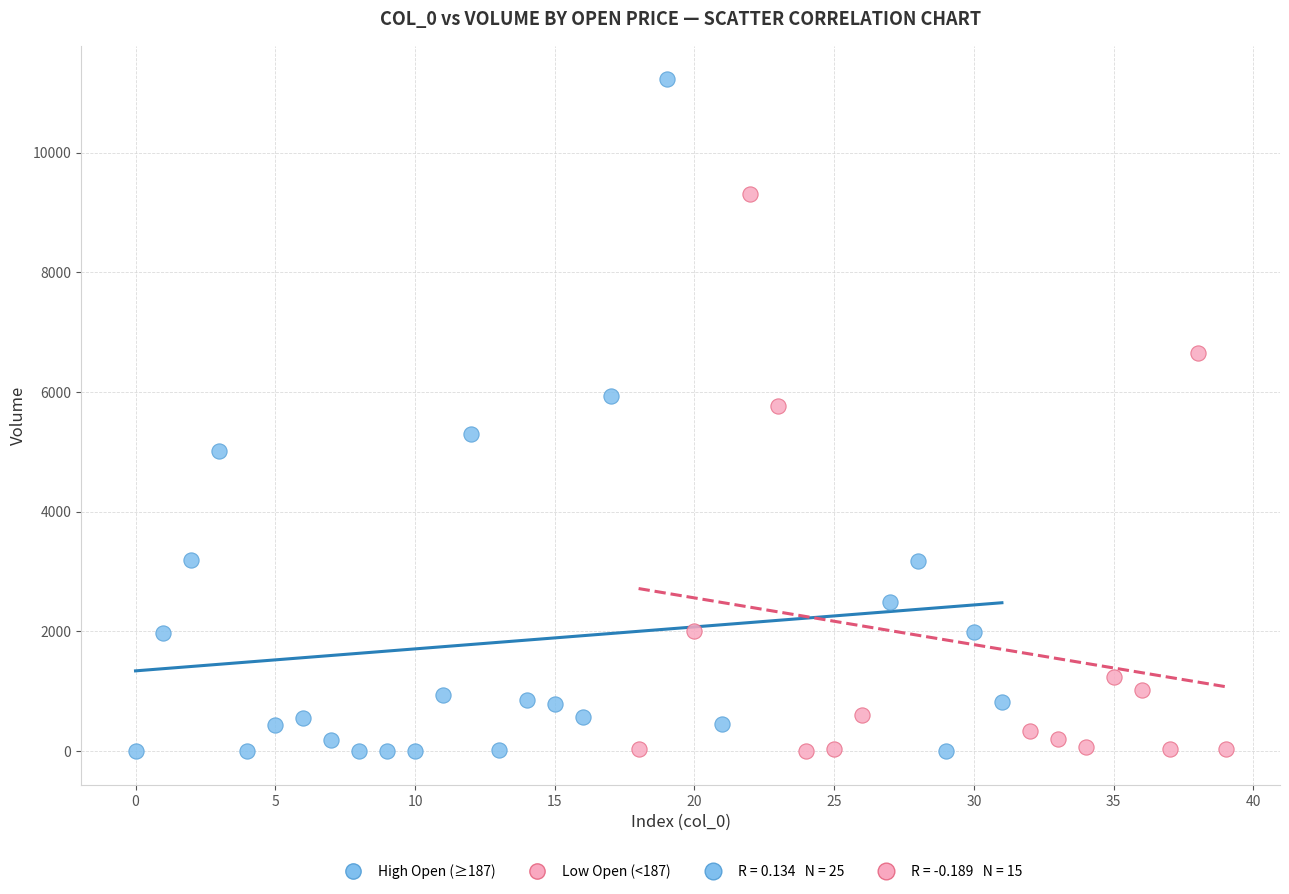

Which series reaches the maximum Y coordinate?

High Open (≥187)